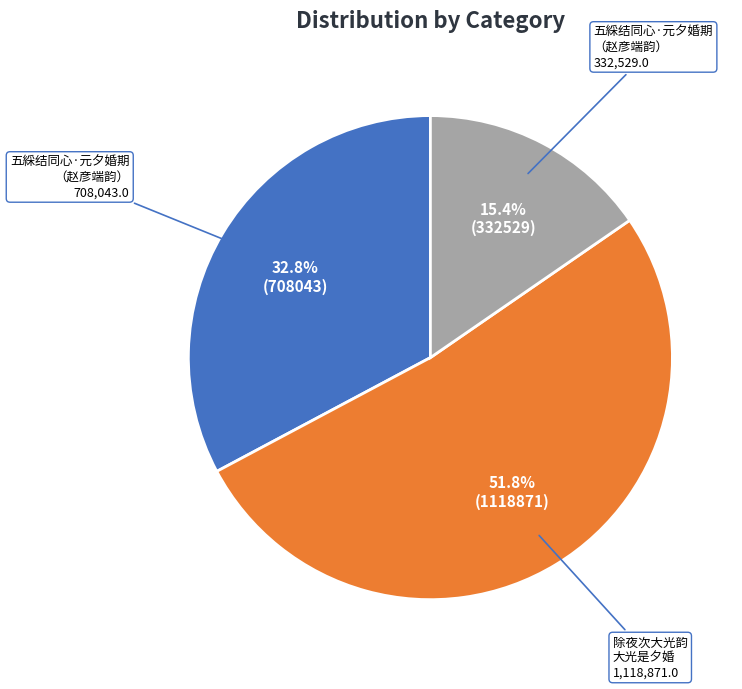

Does any single category account for the majority?

Yes